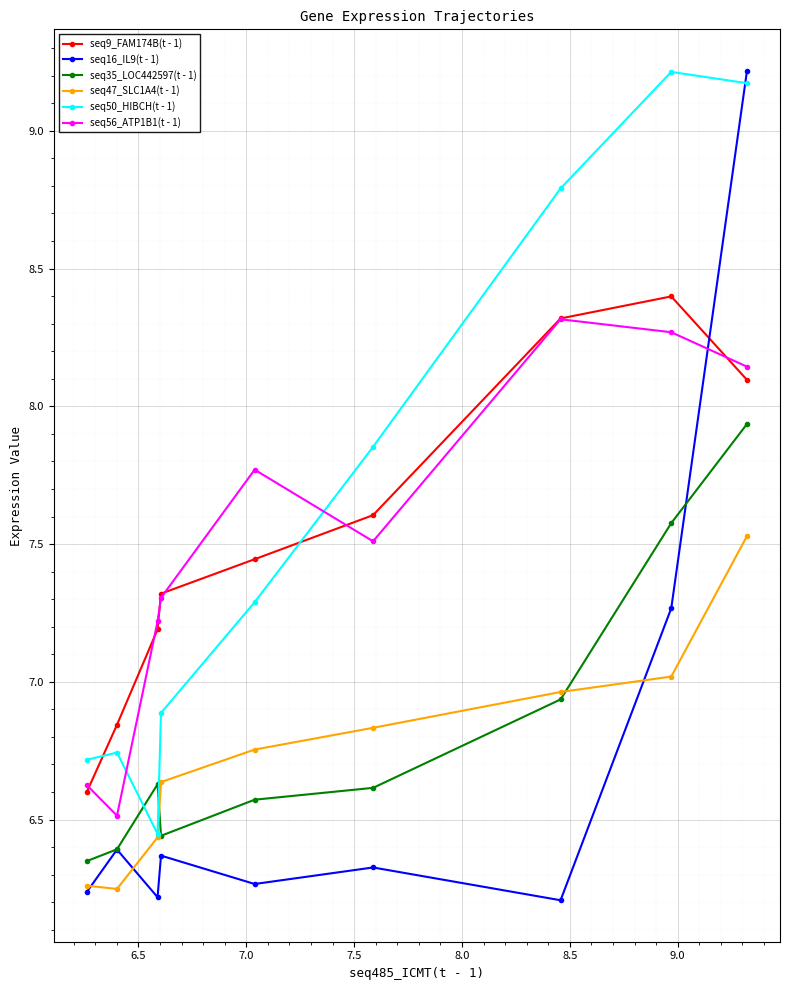

Which series has the largest total across all categories?

seq50_HIBCH(t - 1)